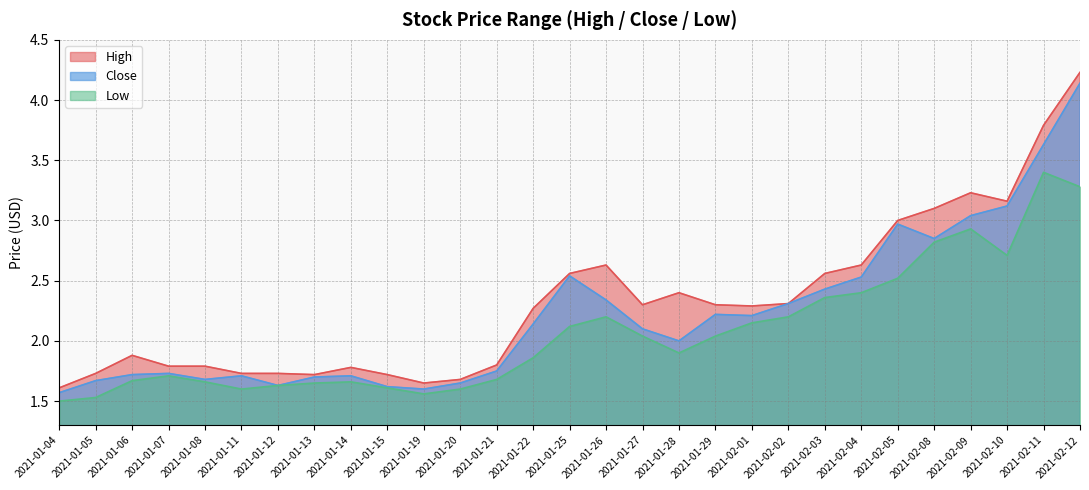

Reading left to right, what are all the values shown in this chart?

High: 1.6	1.7	1.9	1.8	1.8	1.7	1.7	1.7	1.8	1.7	1.6	1.7	1.8	2.3	2.6	2.6	2.3	2.4	2.3	2.3	2.3	2.6	2.6	3.0	3.1	3.2	3.2	3.8	4.2
Close: 1.6	1.7	1.7	1.7	1.7	1.7	1.6	1.7	1.7	1.6	1.6	1.6	1.8	2.1	2.5	2.3	2.1	2.0	2.2	2.2	2.3	2.4	2.5	3.0	2.8	3.0	3.1	3.6	4.1
Low: 1.5	1.5	1.7	1.7	1.7	1.6	1.6	1.6	1.7	1.6	1.6	1.6	1.7	1.9	2.1	2.2	2.0	1.9	2.0	2.2	2.2	2.4	2.4	2.5	2.8	2.9	2.7	3.4	3.3